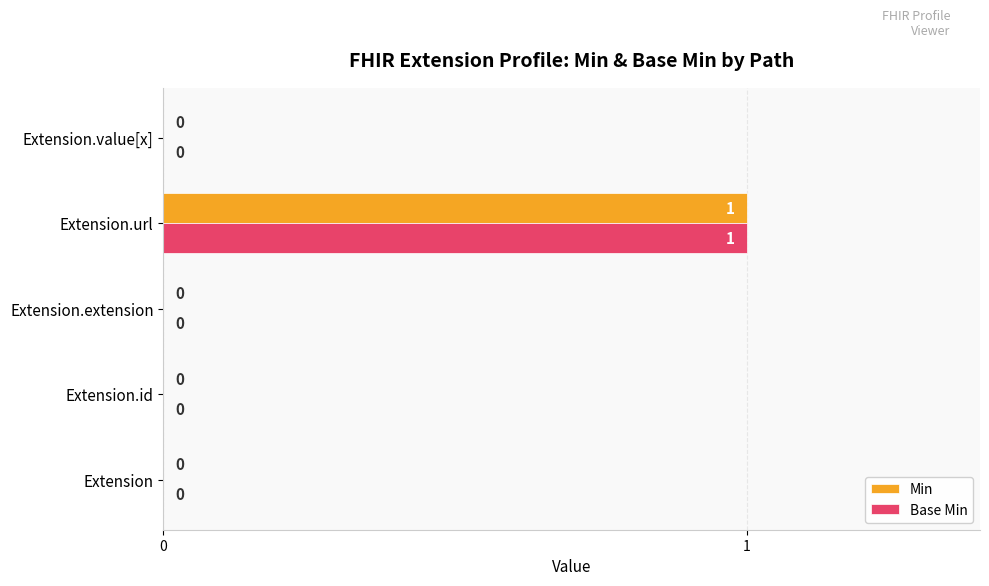

Which category has the highest value in the Min series?

Extension.url